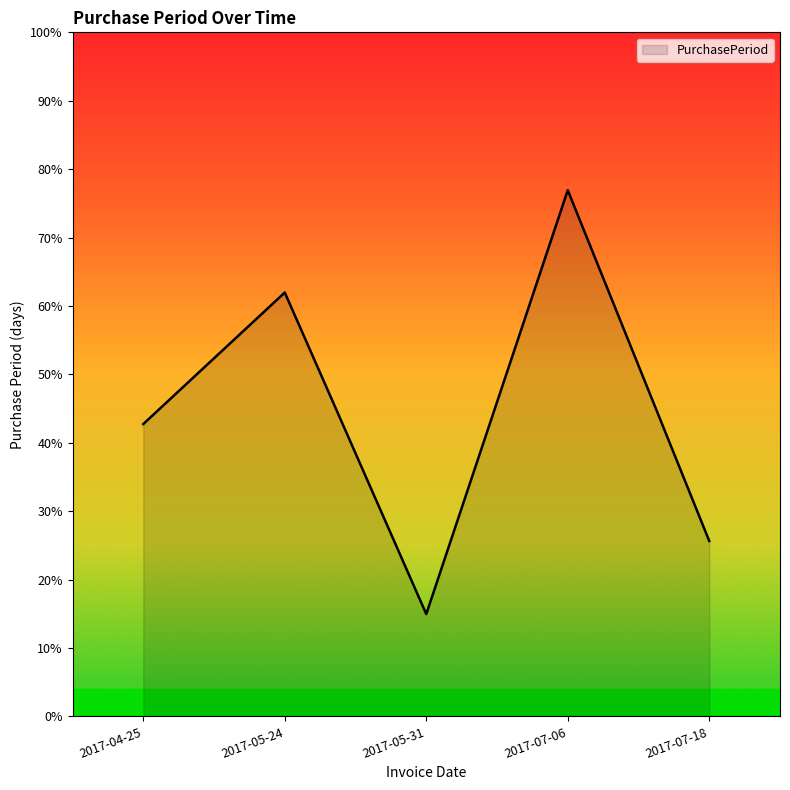

What is the label of the 2nd point from the right?

2017-07-06